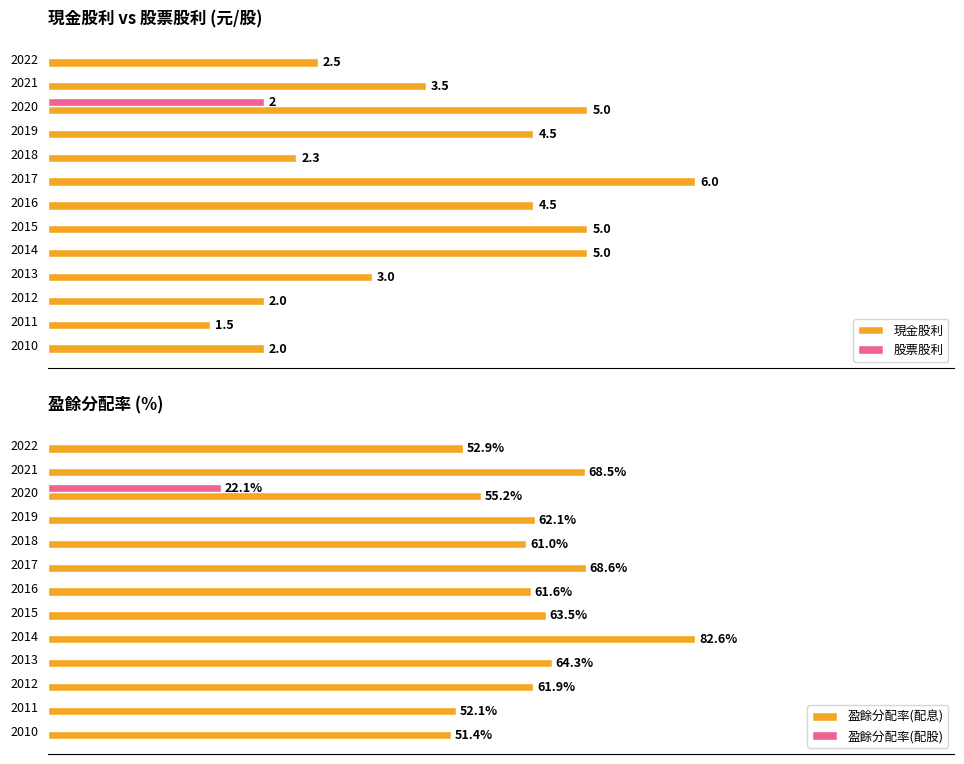

Rank the series at 2019 from highest to lowest value.

盈餘分配率(配息), 現金股利, 股票股利, 盈餘分配率(配股)